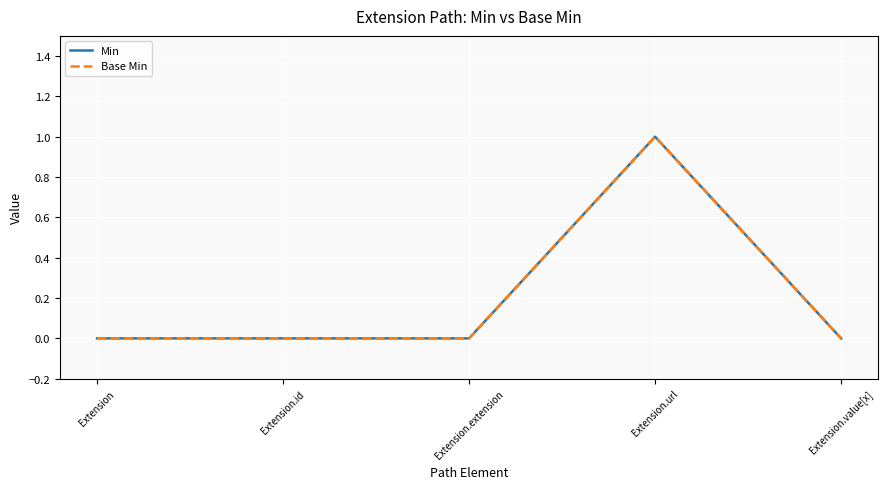

What is the difference between the maximum and minimum values in the Min series?

1